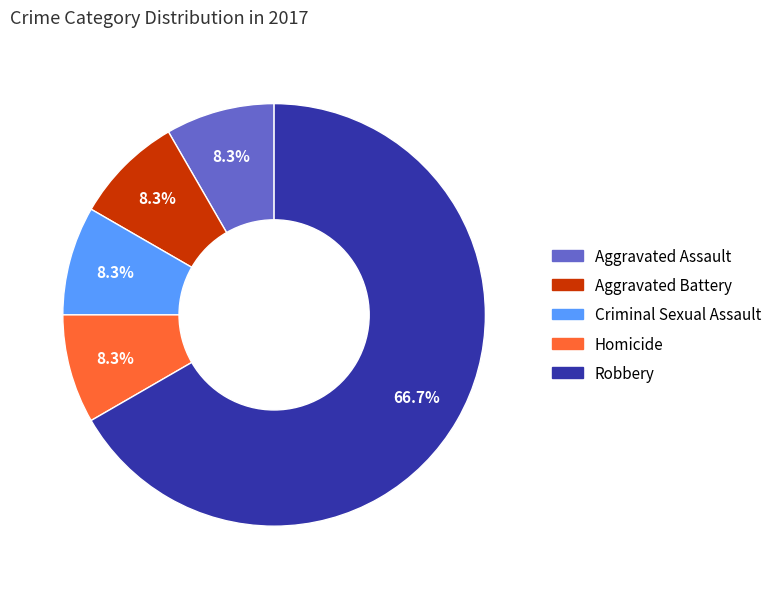

Is there a majority slice in this chart?

Yes